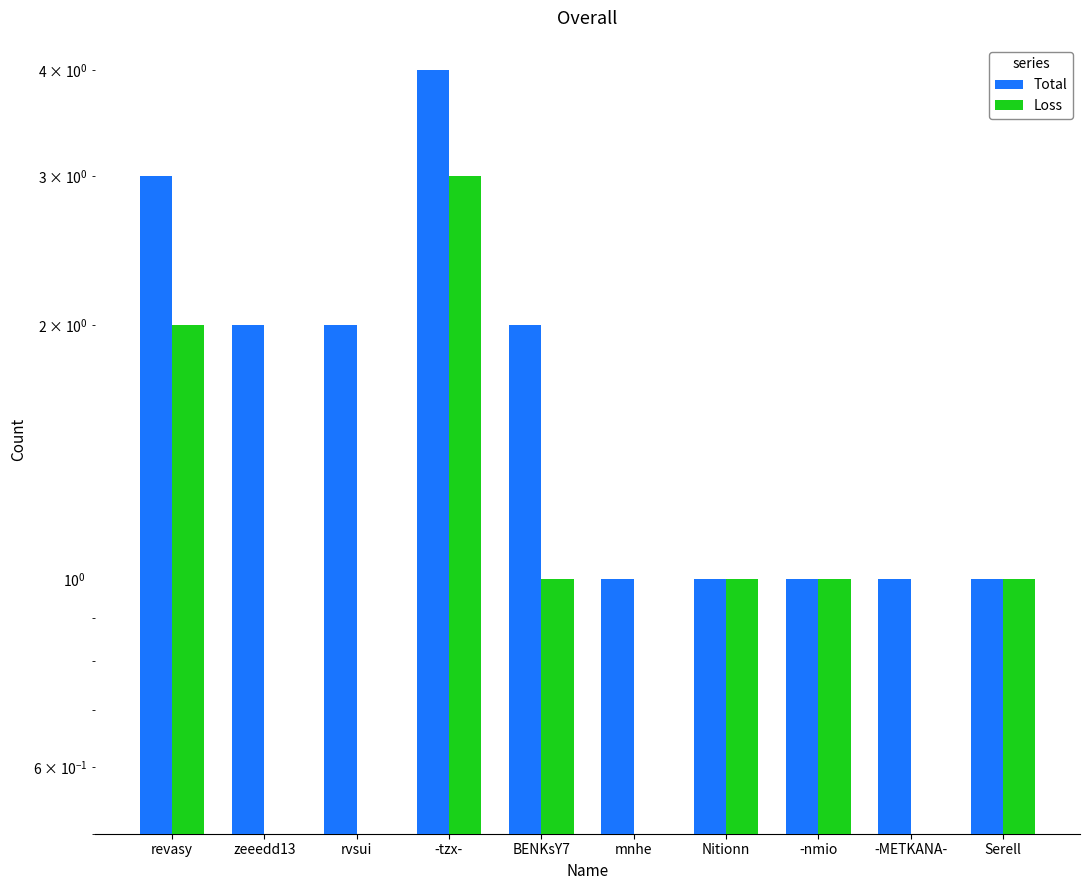

Is the value of Total at Nitionn greater than the value of Loss at BENKsY7?

No